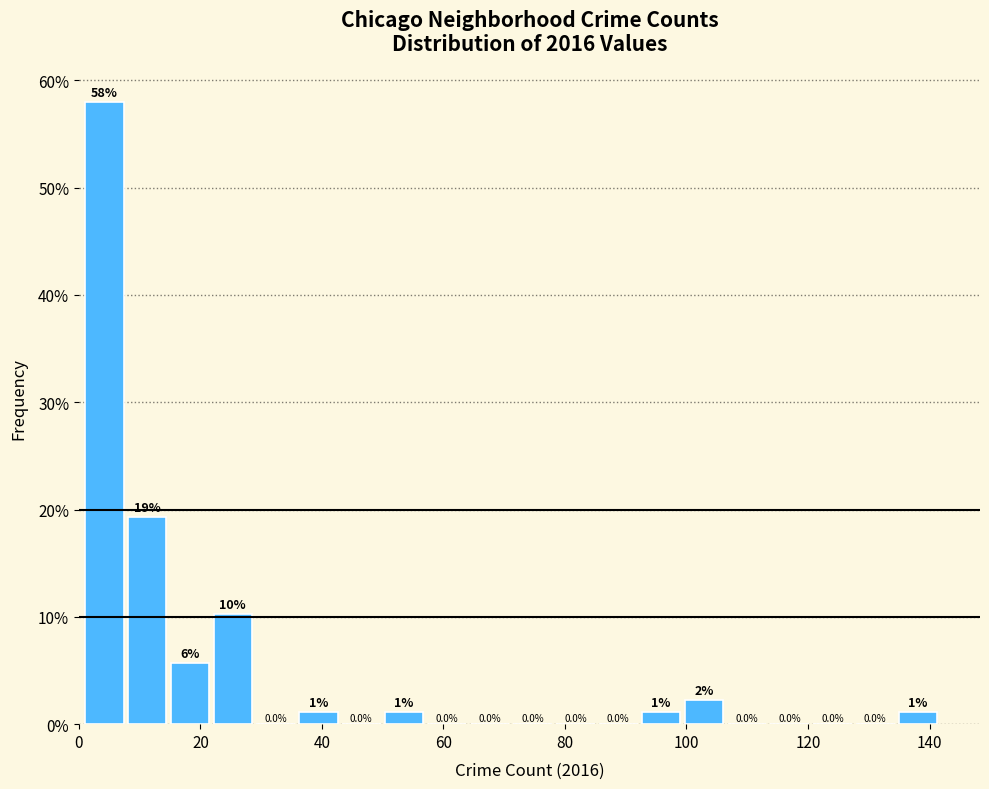

Read against the x-axis, roughly where is the centre of the tallest bar?

4